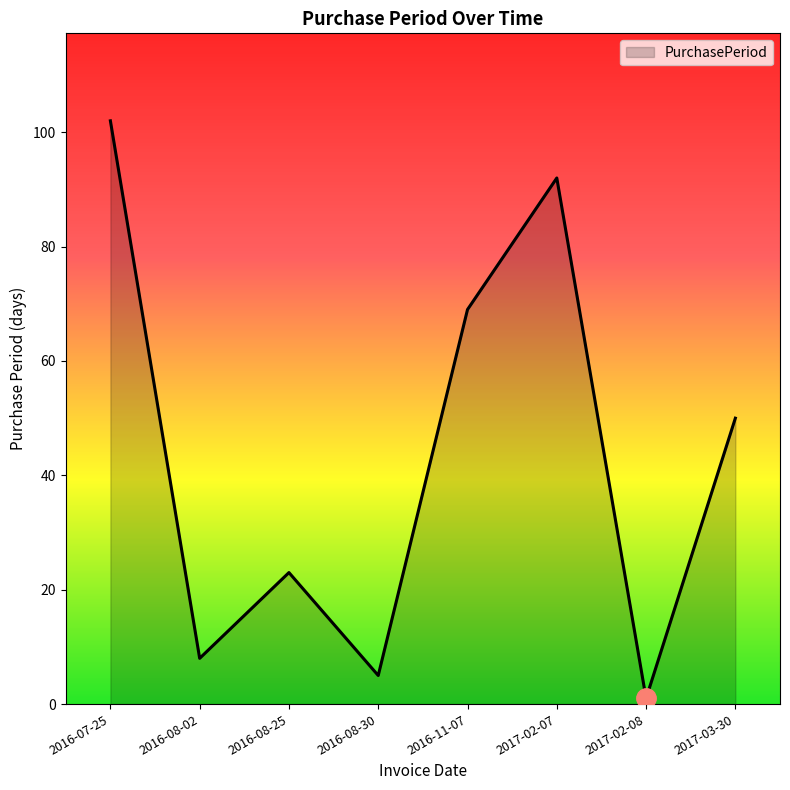

What position from the left is 2017-03-30?

8